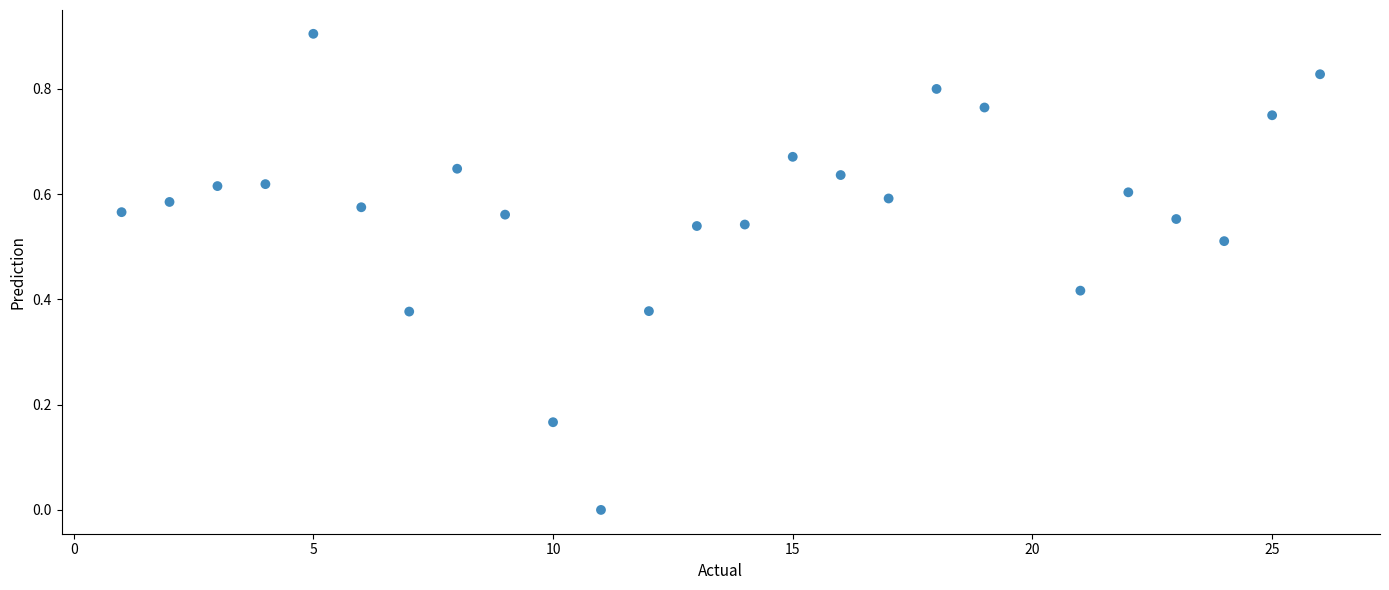

What is the range of Y values (max minus min)?

0.9